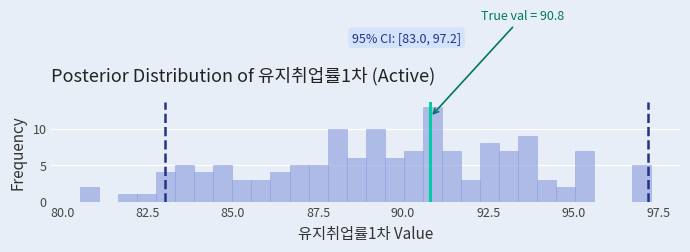

Around what value on the x-axis is the tallest bar? Give the approximate position of its centre, as read against the axis.

91.0